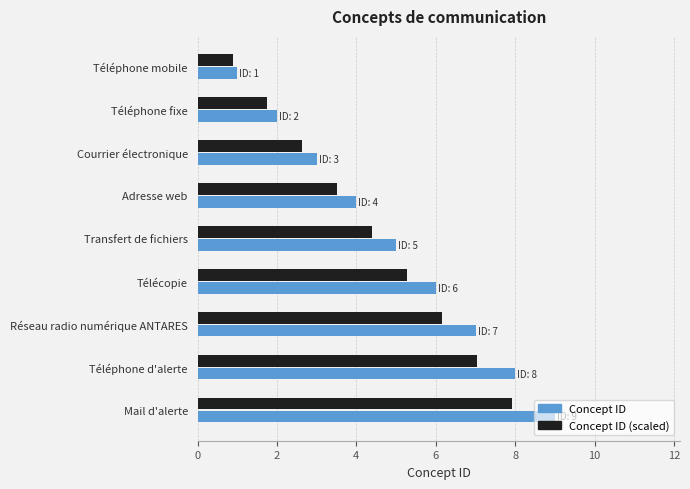

True or false: Concept ID has a value of 1.0 at Téléphone mobile.

True